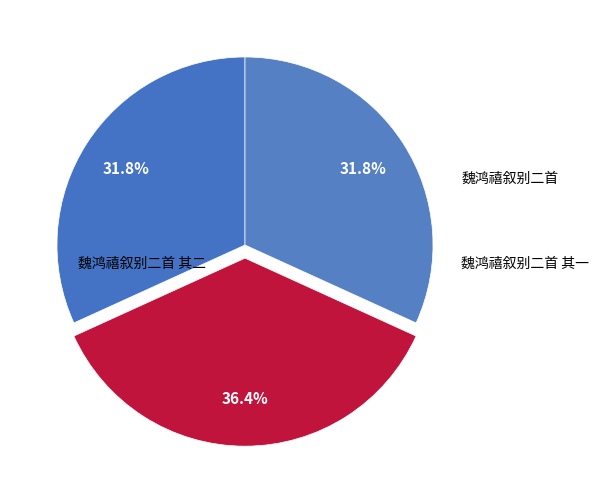

To the nearest percent, what is the difference between the largest and smallest slice percentages?

5%